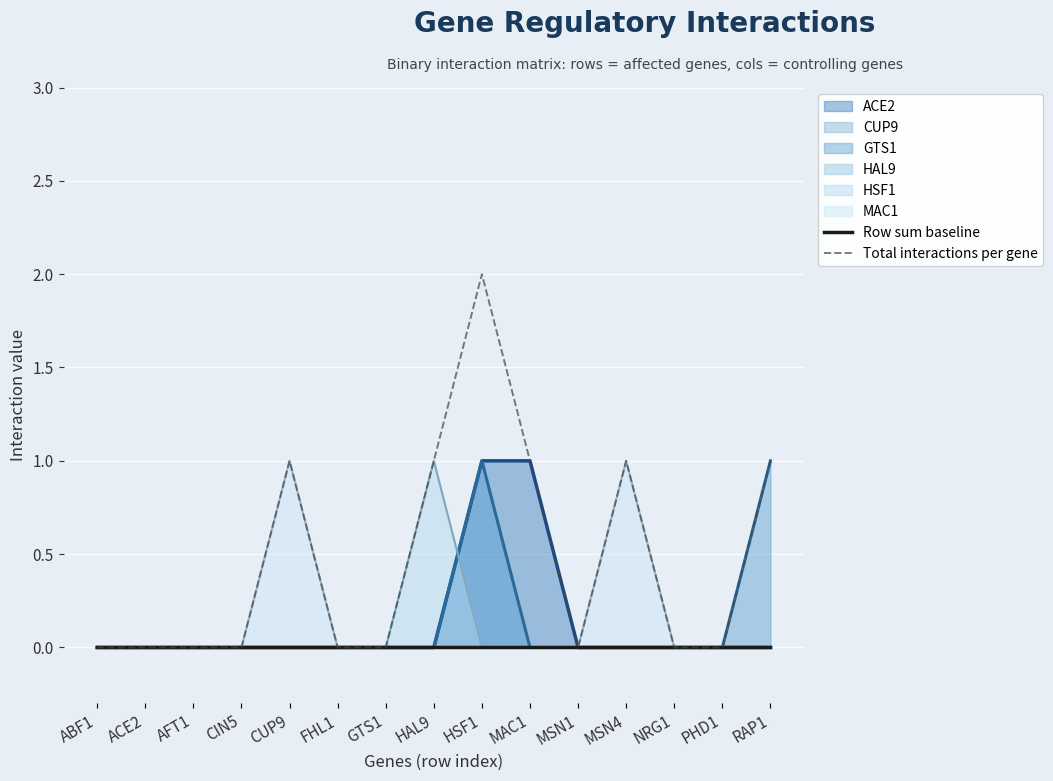

At which label does HSF1 reach its peak?

HAL9